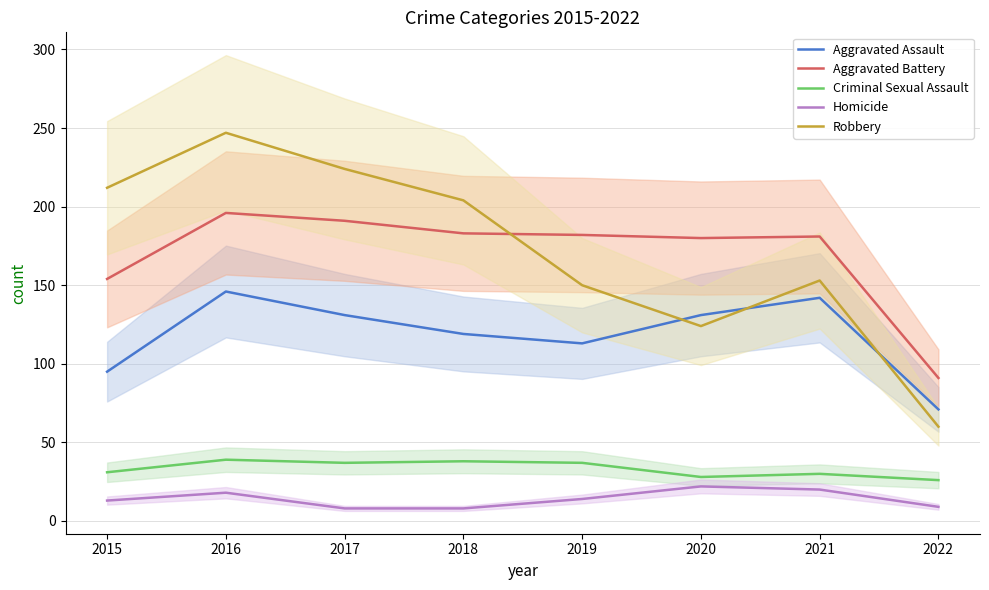

True or false: Aggravated Battery has more than 0 points higher than both neighbors.

True